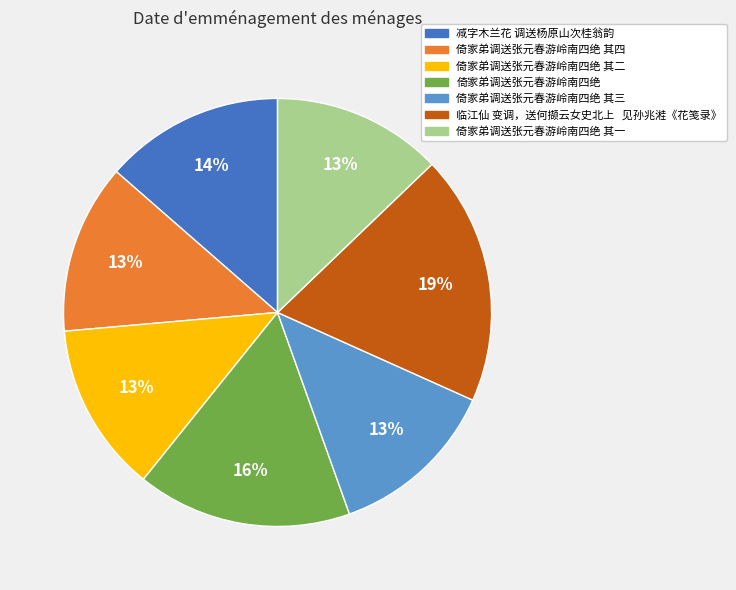

The 倚家弟调送张元春游岭南四绝 其二 slice represents 13% of the pie. True or false?

True